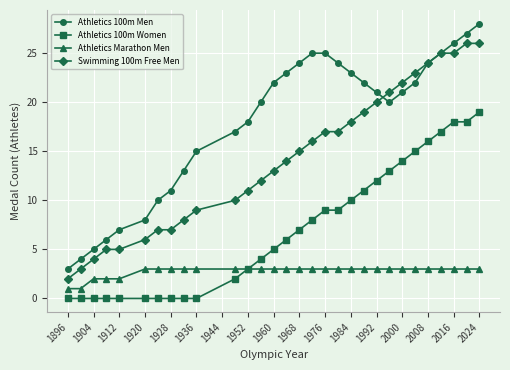

Which series has the largest total across all categories?

Athletics 100m Men